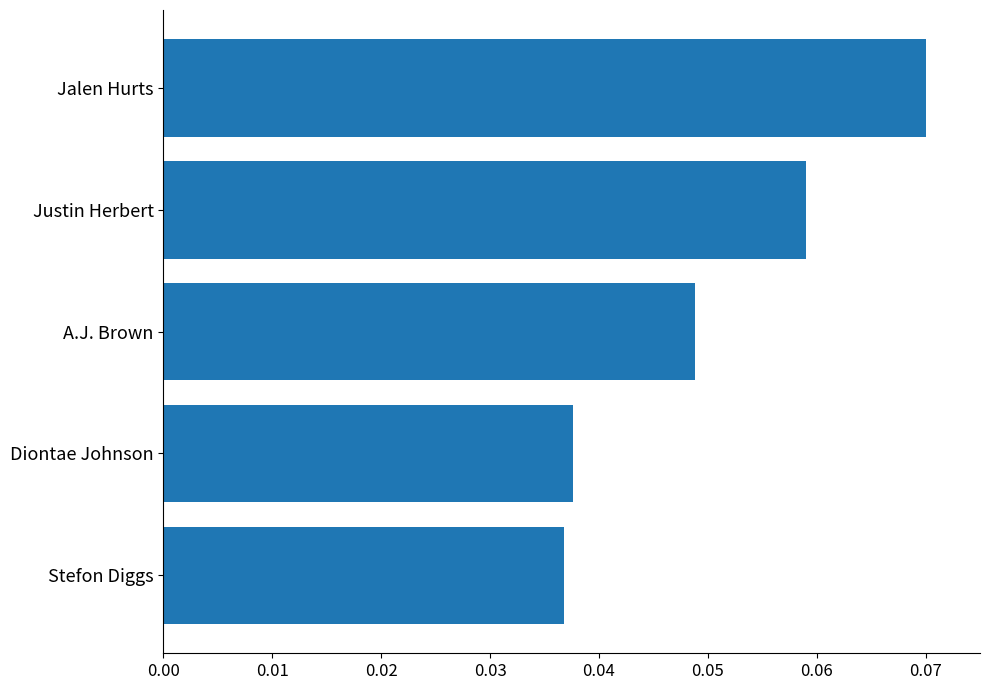

At which category does the chart reach its peak across all series?

Jalen Hurts